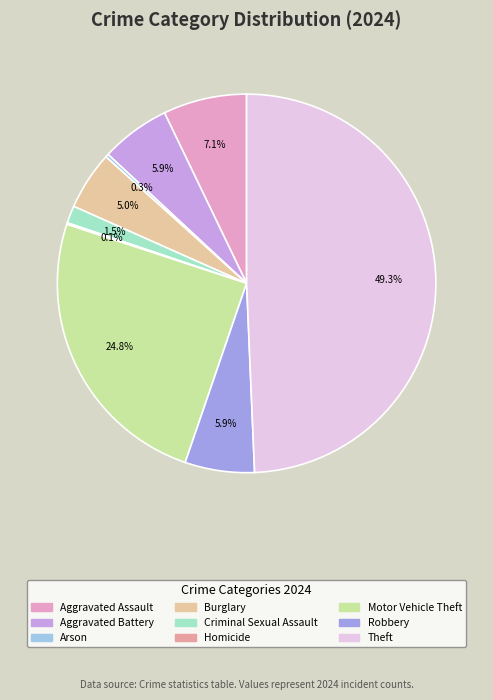

Which slice is the smallest?

Homicide